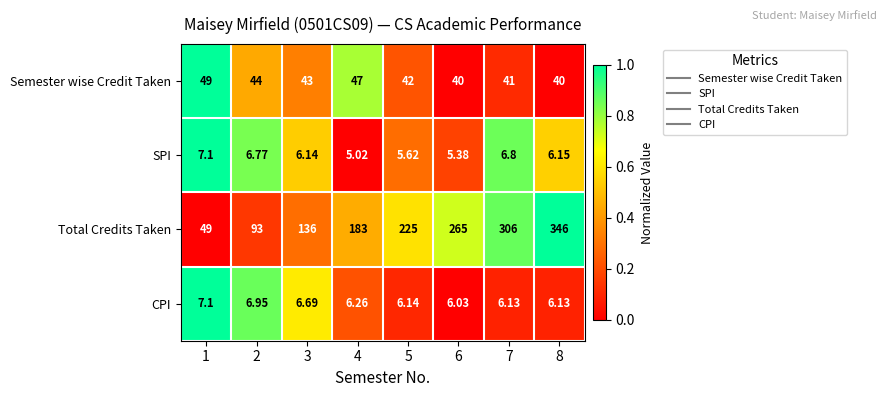

Which series changed the most between 1 and 7?

Total Credits Taken